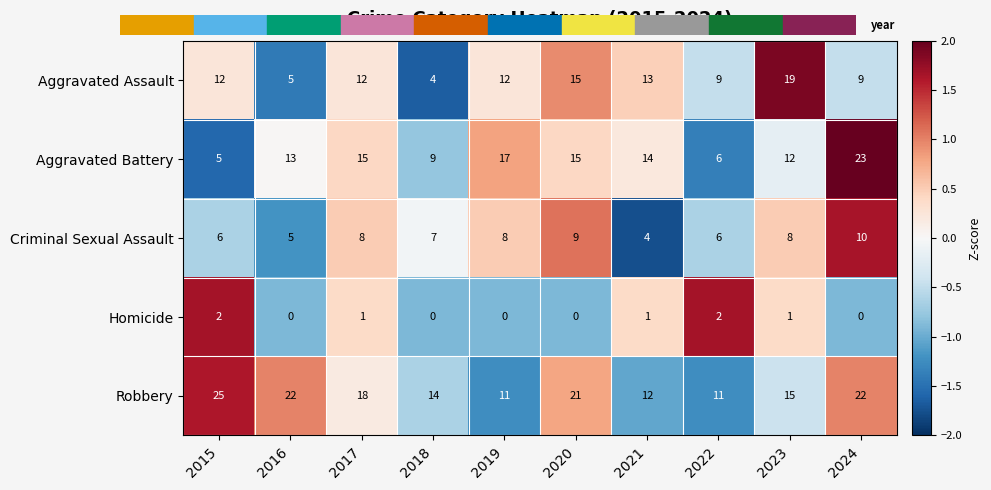

Which category has the lowest value in the Aggravated Assault series?

2018